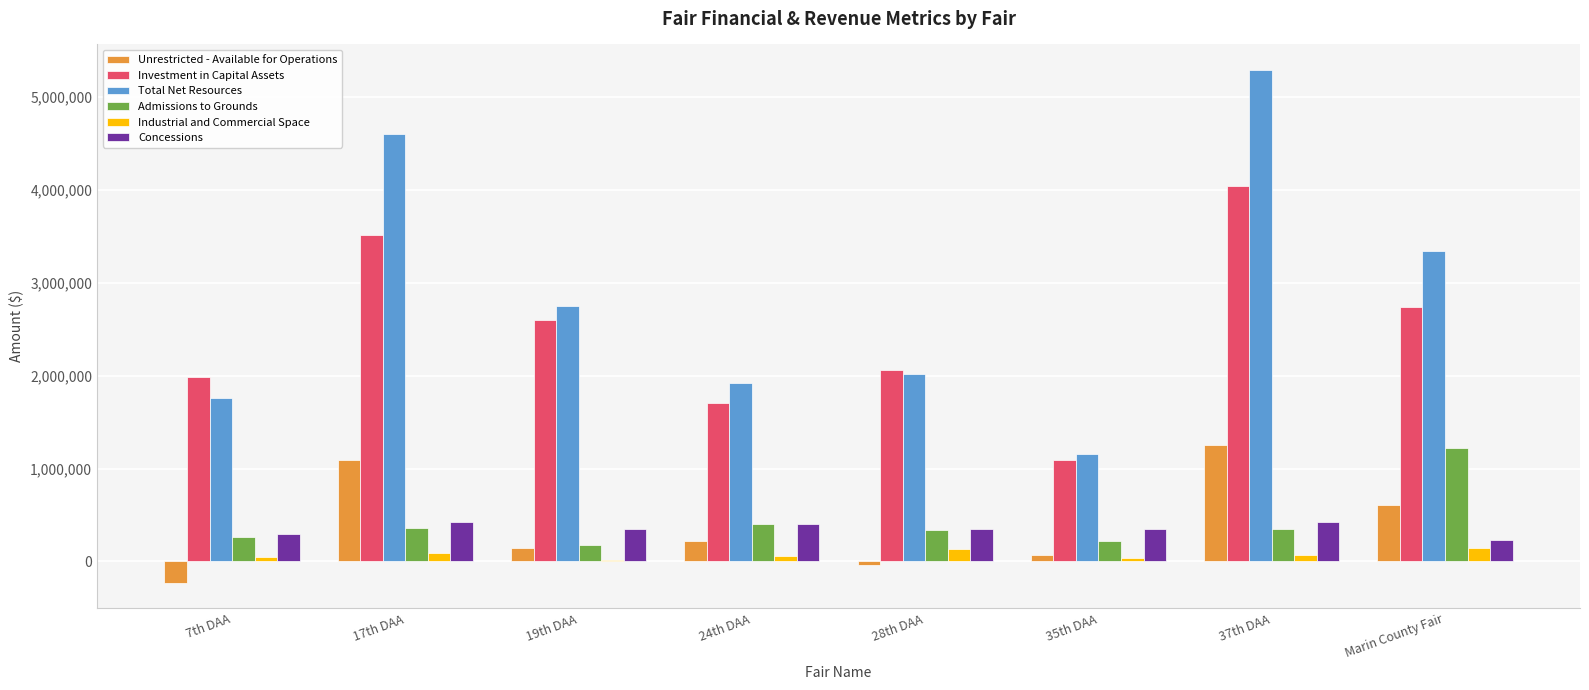

What is the highest value of the Industrial and Commercial Space series?

142399